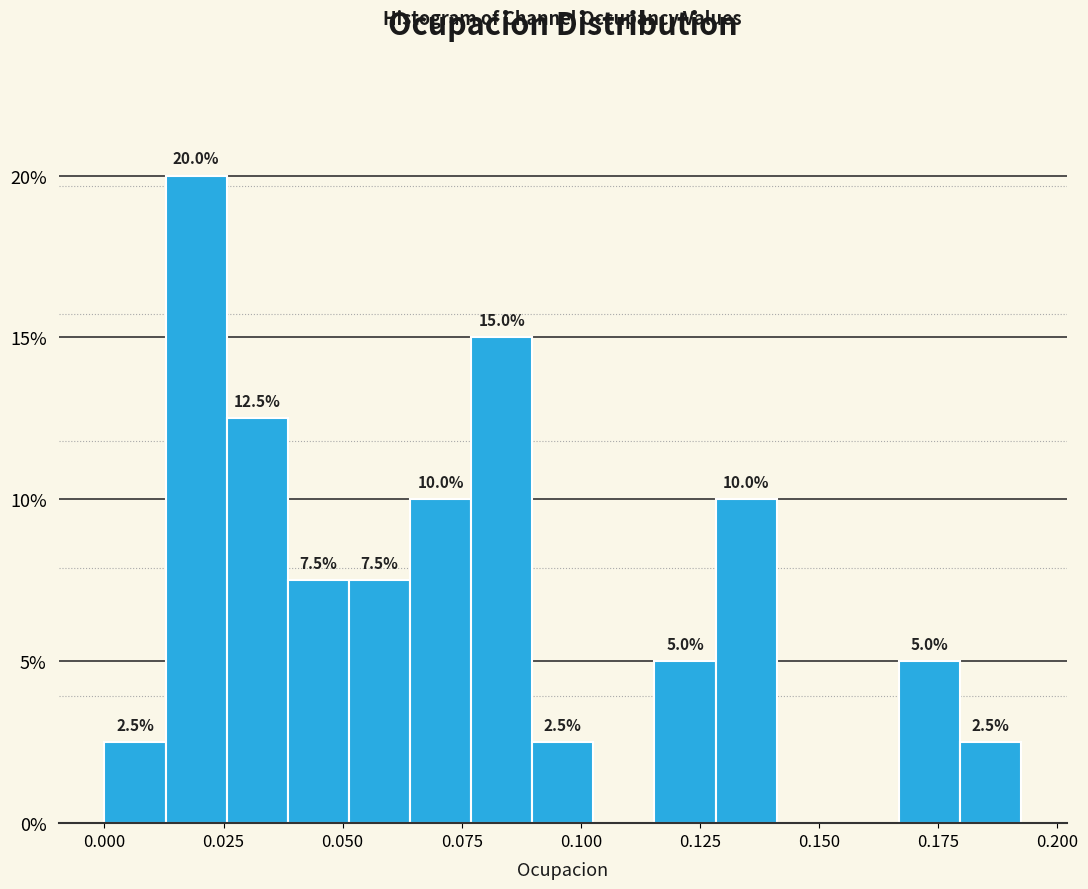

Around what value on the x-axis is the tallest bar? Give the approximate position of its centre, as read against the axis.

0.020